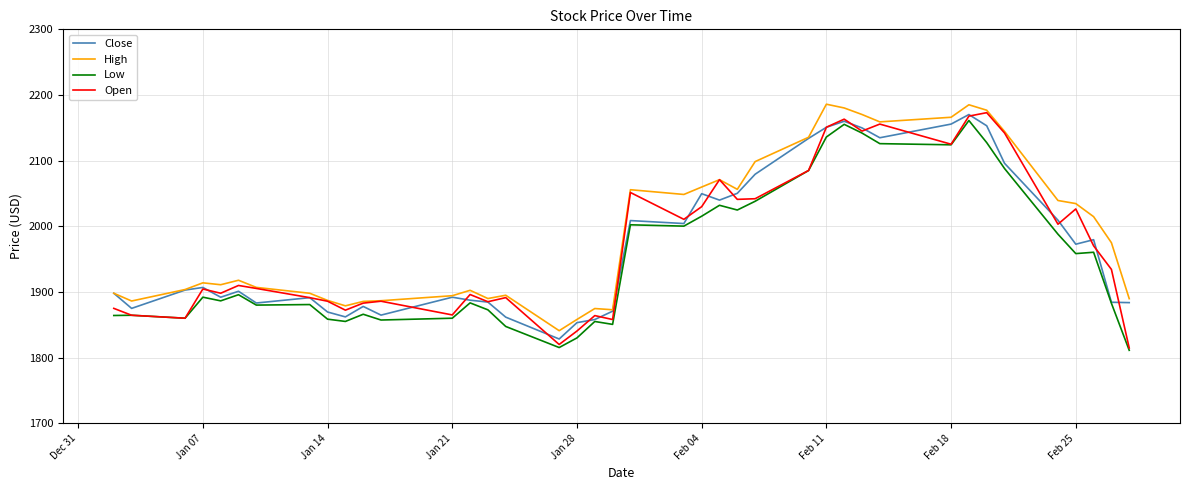

At how many categories does at least one series exceed 2110?

9